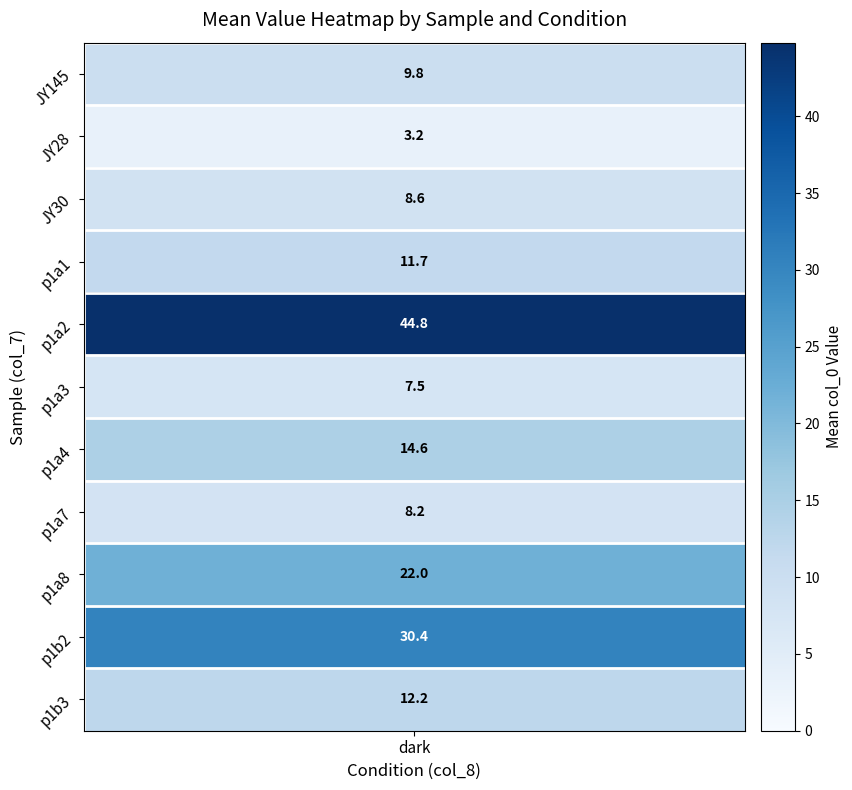

Which series has the largest total across all categories?

p1a2